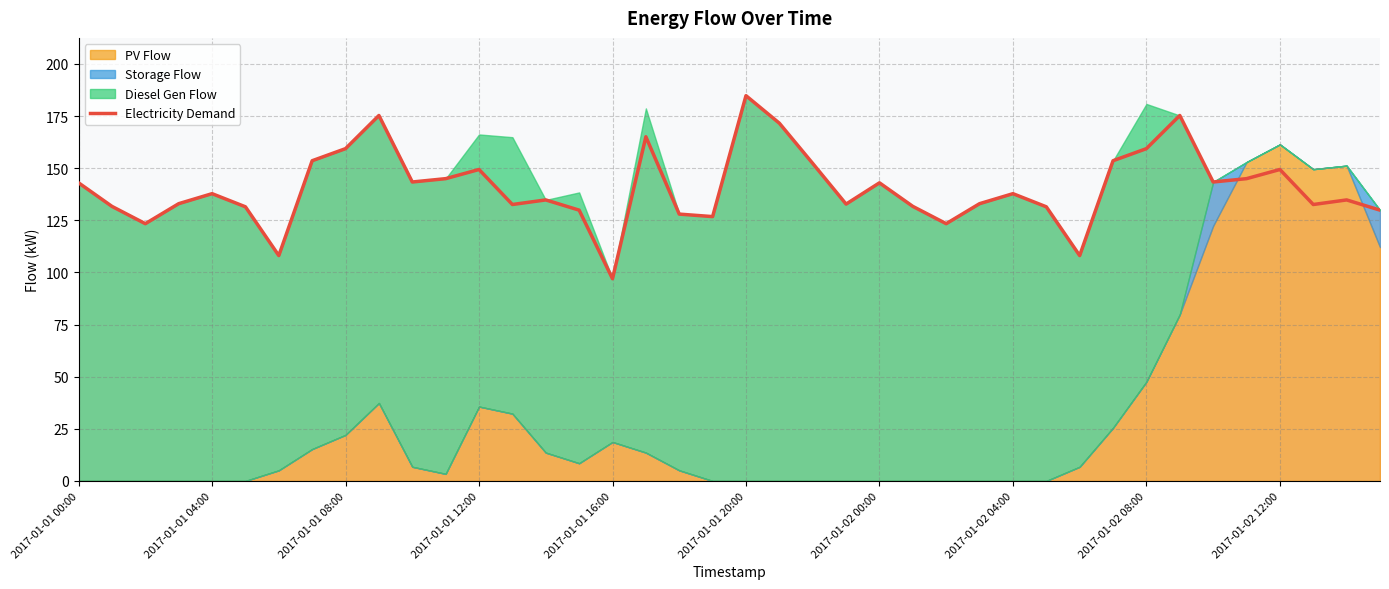

The value of Electricity Demand at 2017-01-02 12:00 is 149.4. True or false?

True